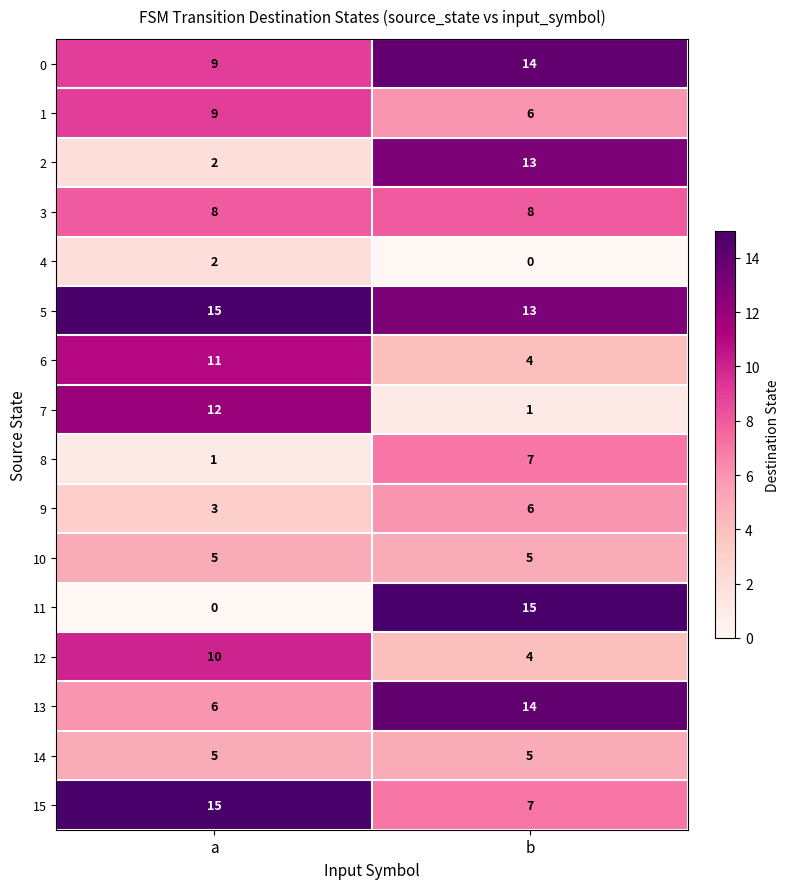

What is the sum of the 0 values at b and a?

23